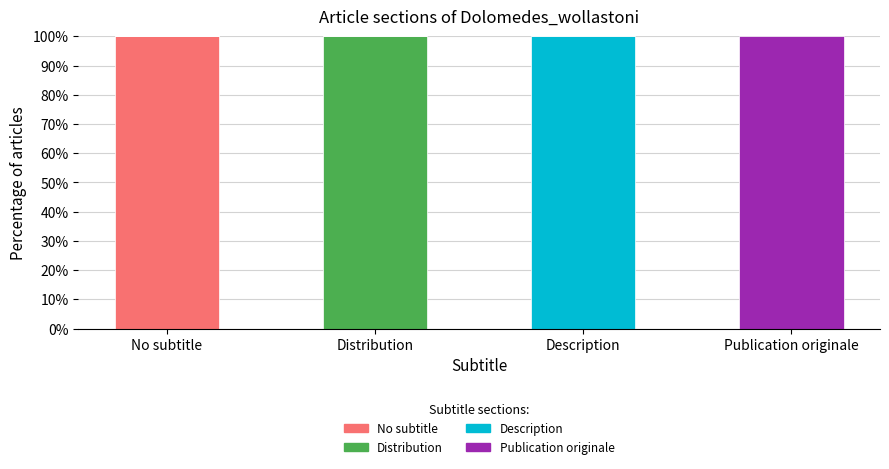

Reading left to right, transcribe the values for No subtitle.

No subtitle=100	Distribution=0	Description=0	Publication originale=0